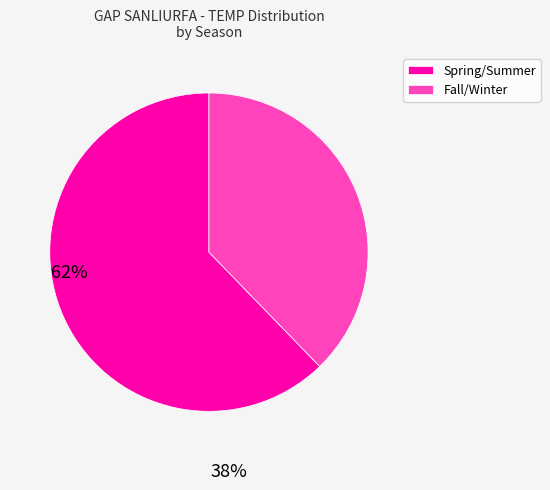

Does any single category account for the majority?

Yes